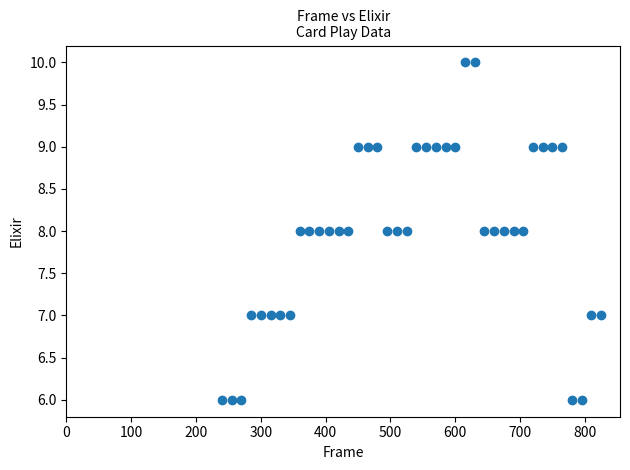

What is the range of Y values (max minus min)?

4